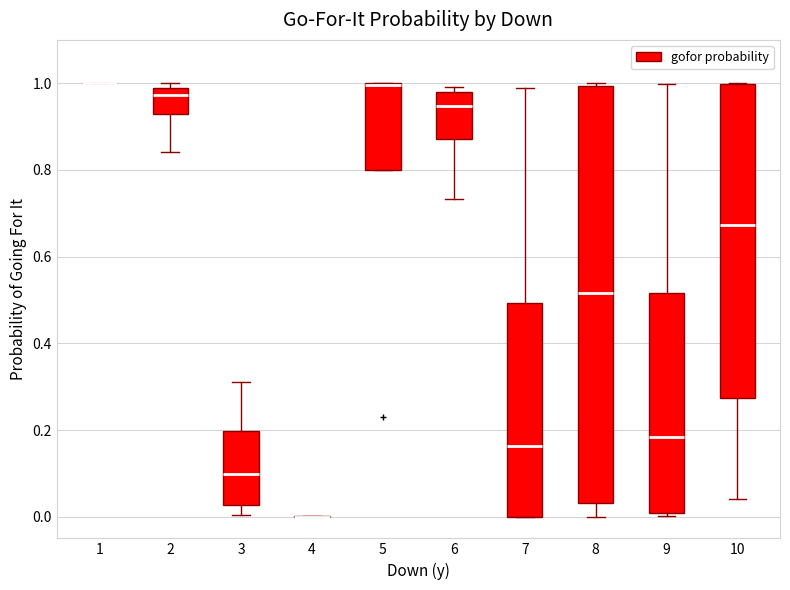

Reading left to right, read every box against the y-axis: the position of its median line, the range the box covers, and the ends of its whiskers. The values are not printed on the chart, so give them approximately, as read against the axis.

1: box collapsed to a line at 1.00, whiskers 1.00 to 1.00
2: median 0.98 (just below the box's upper edge), box 0.92 to 0.98, whiskers 0.84 to 1.00
3: median 0.10, box 0.02 to 0.20, whiskers 0.00 to 0.32
4: box collapsed to a line at 0.00, whiskers 0.00 to 0.00
5: median 1.00, box 0.80 to 1.00, whiskers 0.80 to 1.00
6: median 0.94, box 0.88 to 0.98, whiskers 0.74 to 1.00
7: median 0.16, box 0.00 to 0.50, whiskers 0.00 to 1.00
8: median 0.52, box 0.04 to 1.00, whiskers 0.00 to 1.00
9: median 0.18, box 0.00 to 0.52, whiskers 0.00 (just below the box's lower edge) to 1.00
10: median 0.68, box 0.28 to 1.00, whiskers 0.04 to 1.00